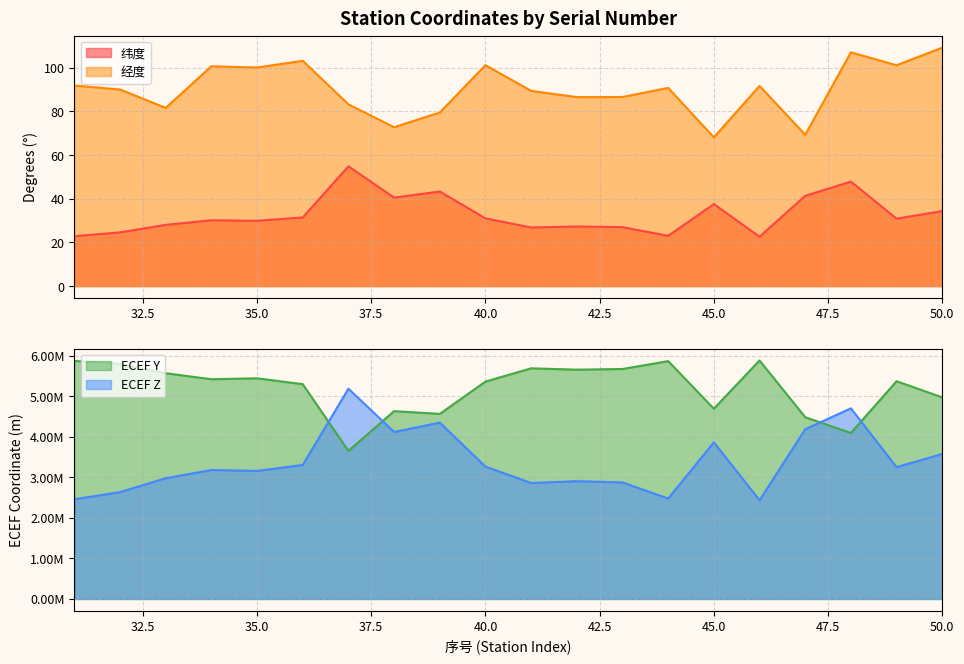

Which series has the largest range (max minus min)?

ECEF Z